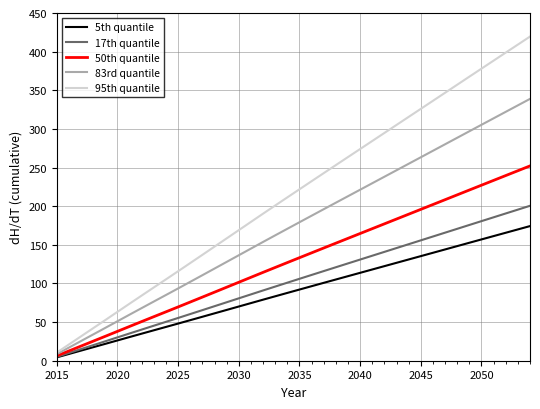

What is the difference between the maximum and minimum values in the 50th quantile series?

245.8